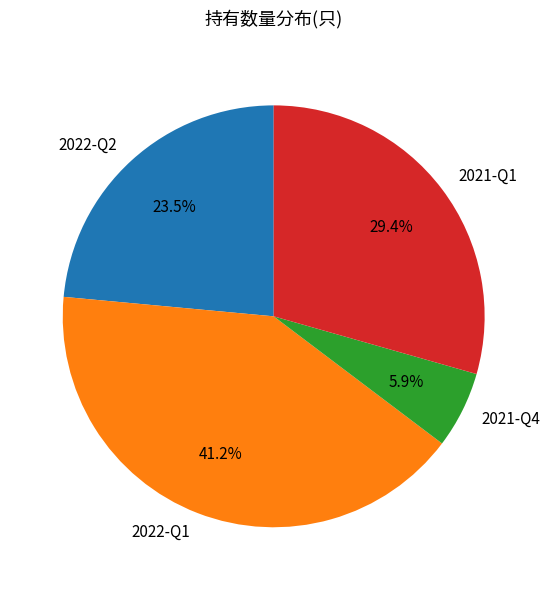

Which slice is the largest?

2022-Q1